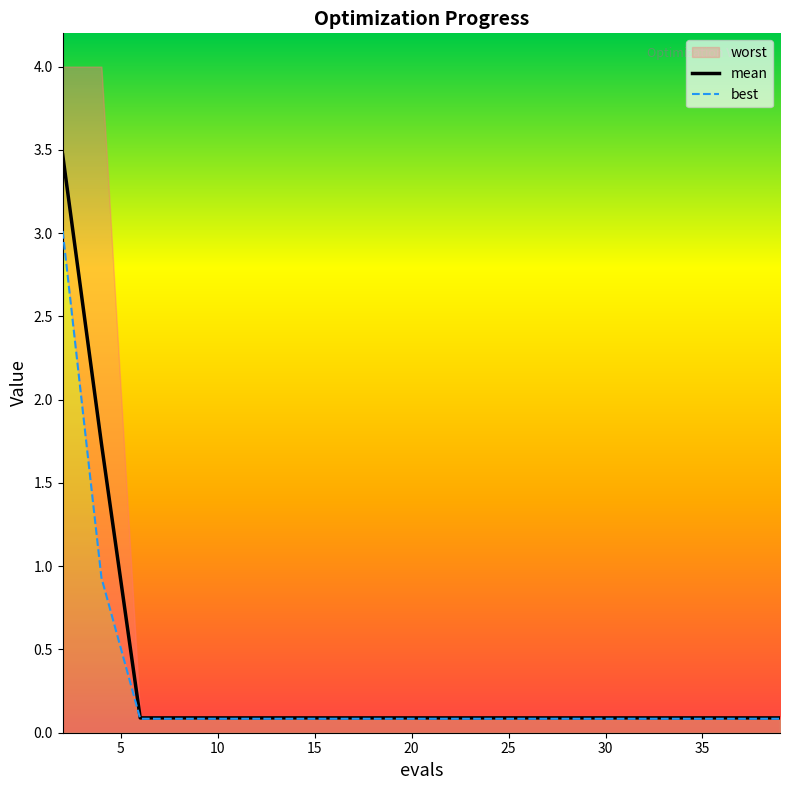

What is the value of the best point at the 3rd from the left?

0.1